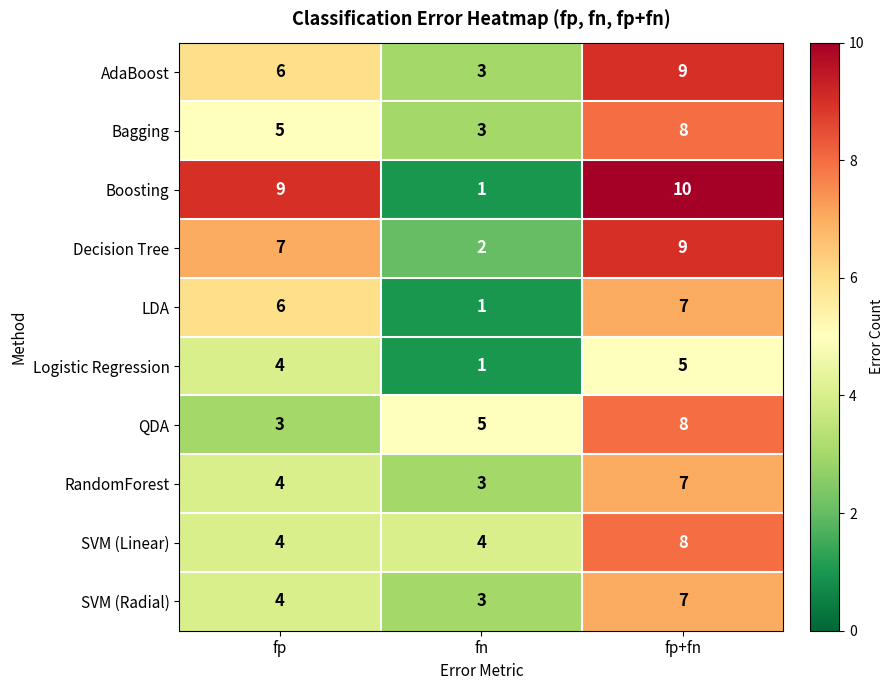

What is the smallest value displayed?

1